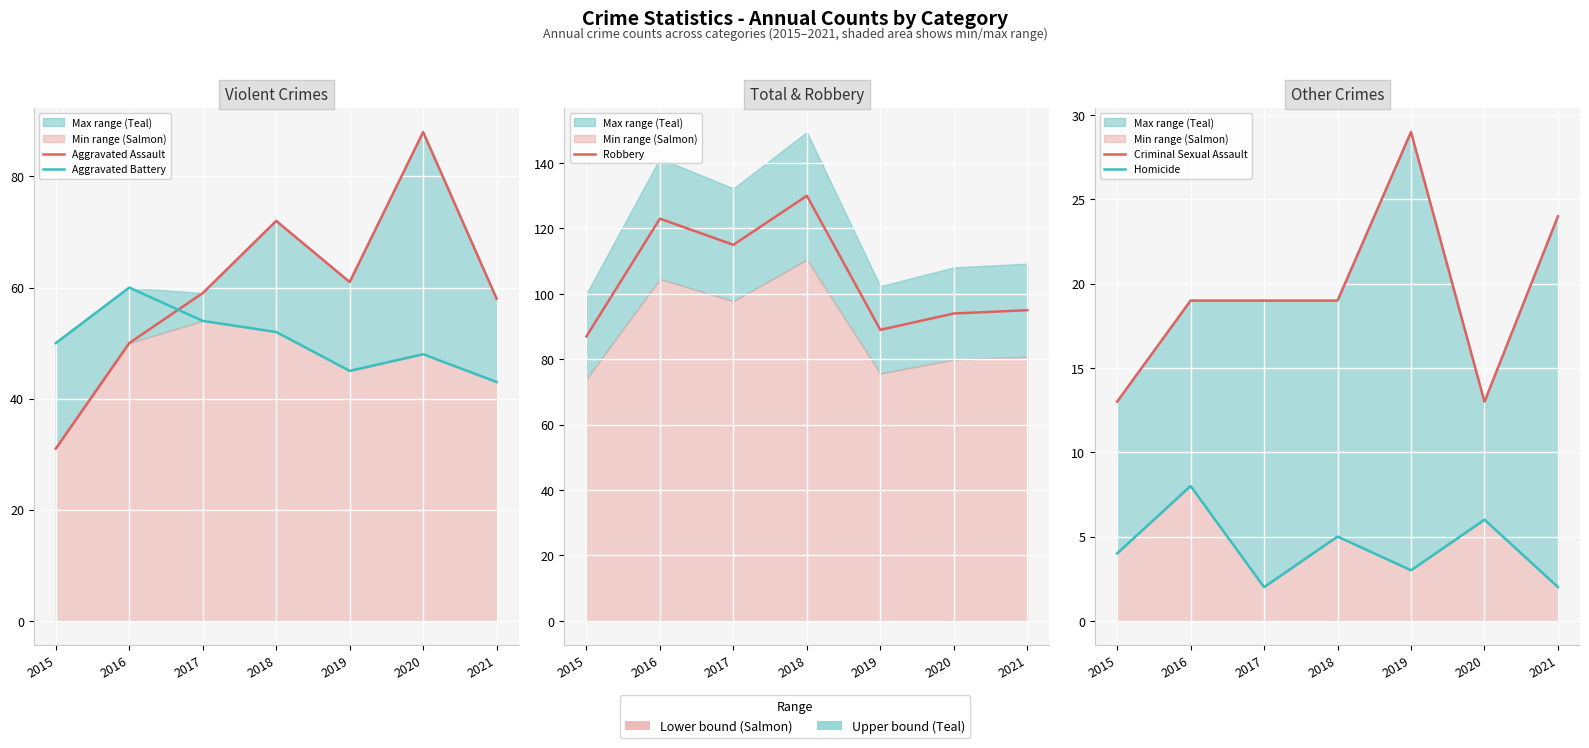

True or false: Criminal Sexual Assault has more than 1 points higher than both neighbors.

False